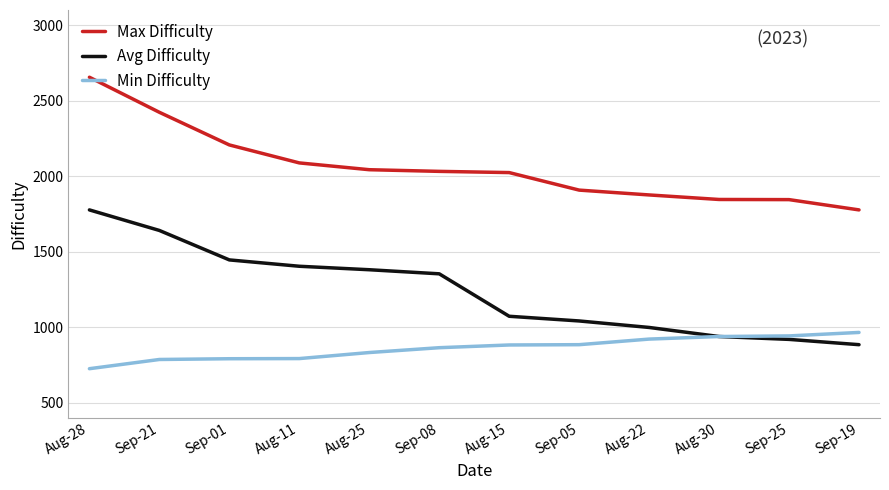

Does the chart have visible grid lines?

Yes